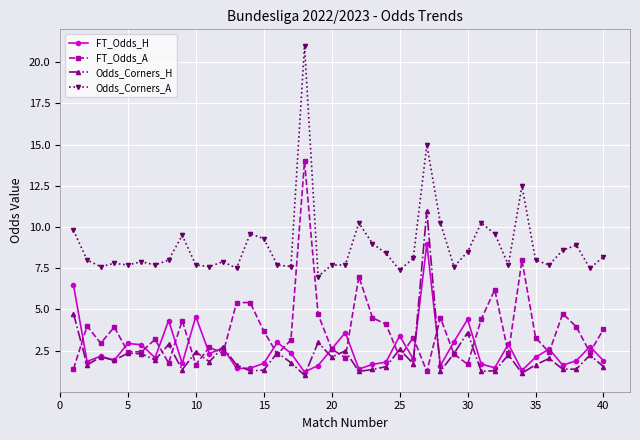

How many lines are shown in the chart?

4